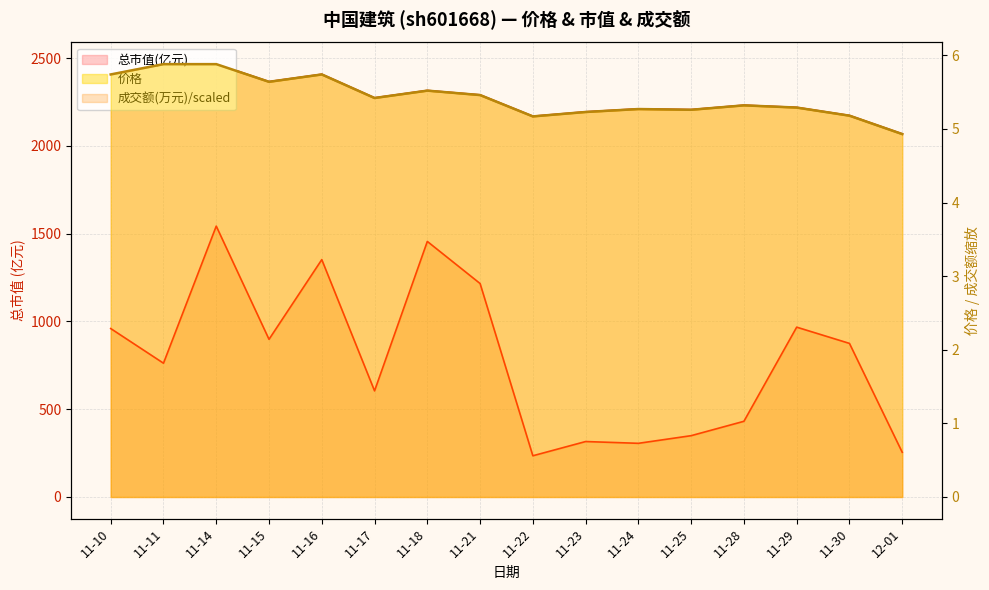

In 价格, how many points are higher than both neighbors (excluding endpoints)?

4